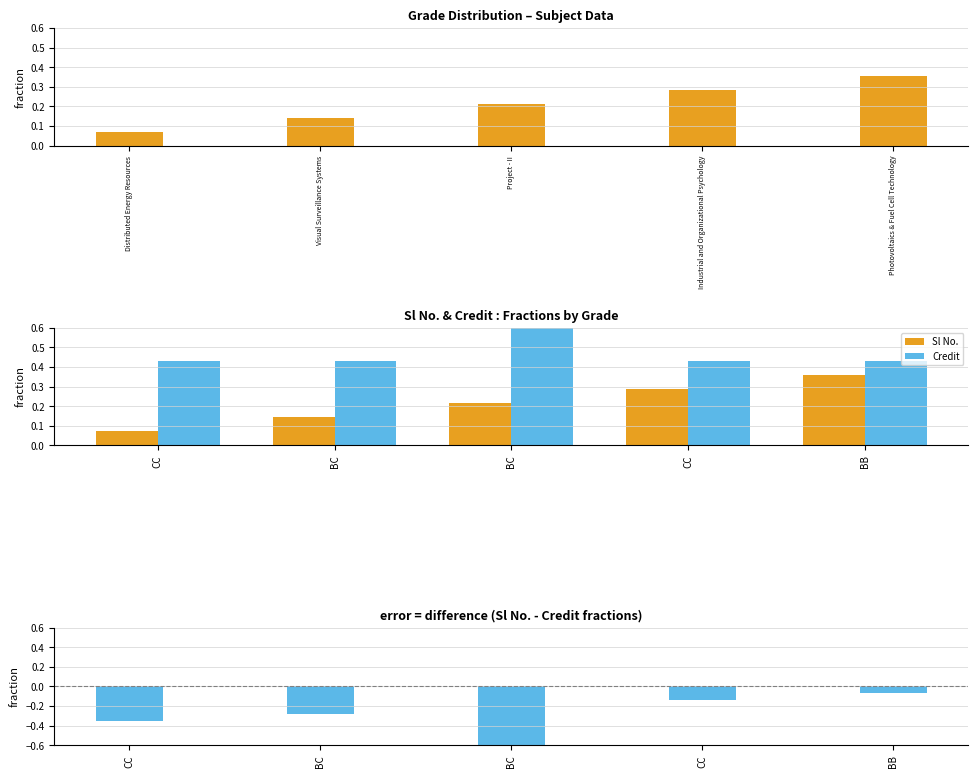

Reading left to right, list all the values displayed in this chart.

Sl No.: 0.1	0.1	0.2	0.3	0.4
Credit: 0.4	0.4	1.0	0.4	0.4
Sl No. - Credit: -0.4	-0.3	-0.8	-0.1	-0.1